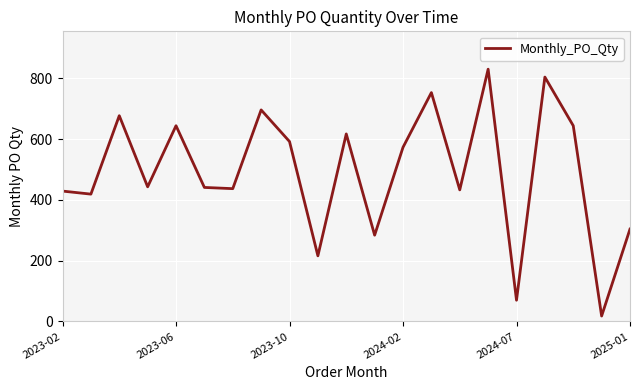

What is the average value?

492